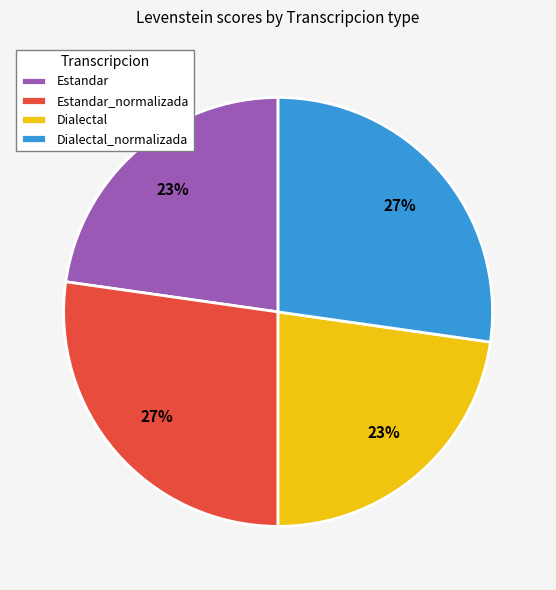

The Estandar_normalizada slice represents 38% of the pie. True or false?

False